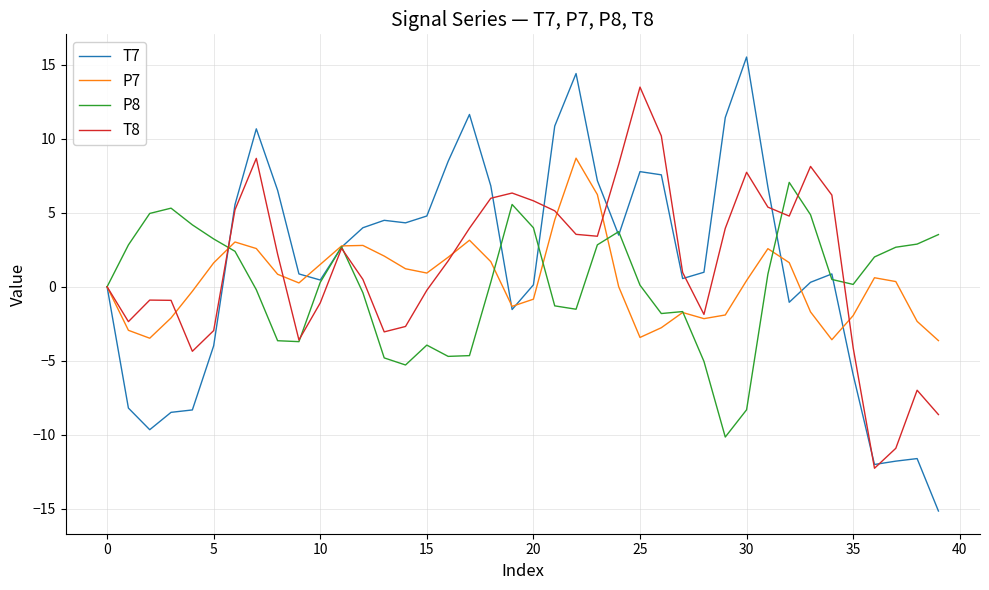

List the series in order of their peak value, lowest first.

P8, P7, T8, T7